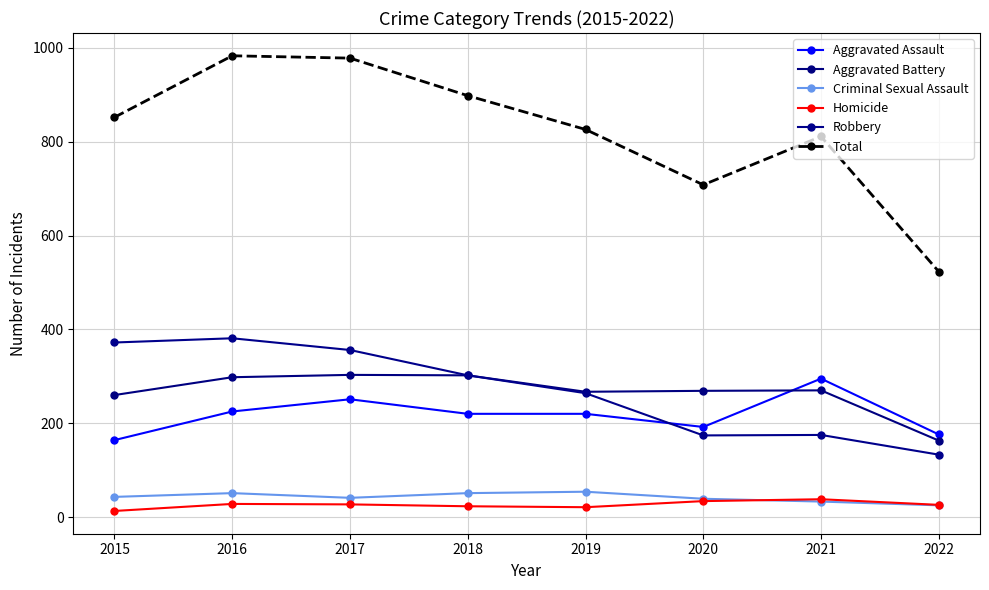

Between 2015 and 2022, which series saw the biggest shift?

Total